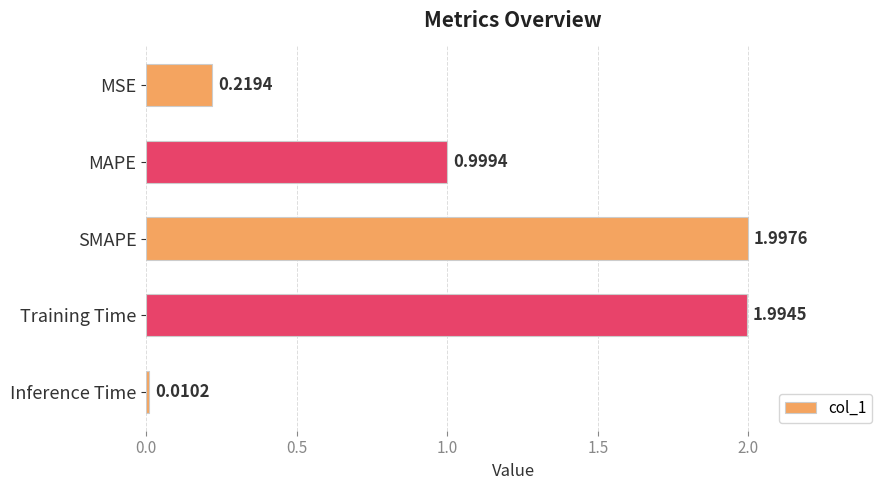

What is the sum of the values at Training Time and Inference Time?

2.0